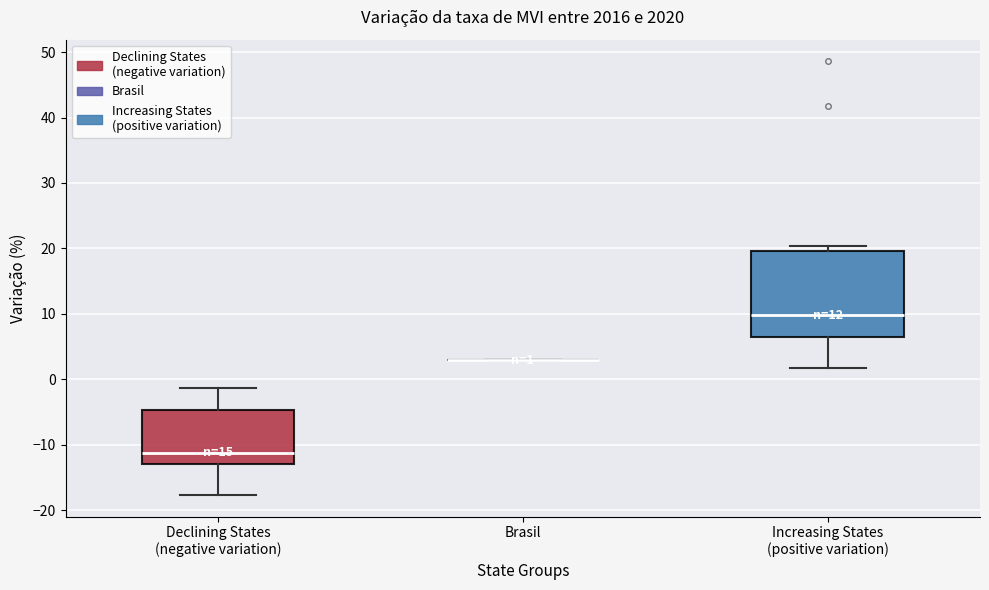

Which box is the tallest, from its lower edge to its upper edge?

Increasing States (positive variation)